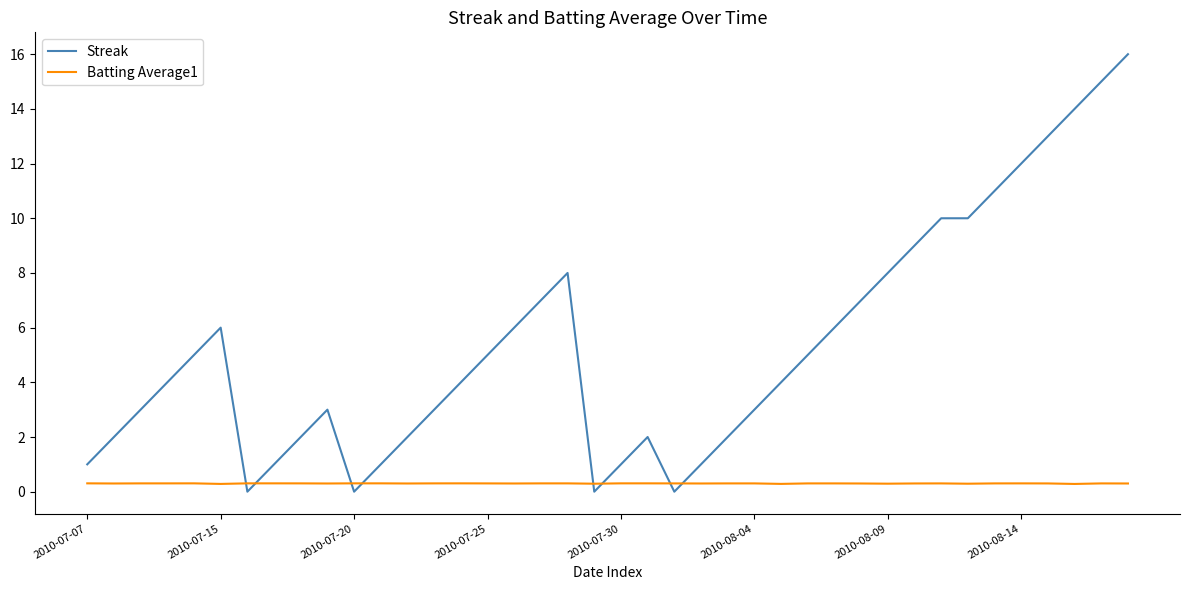

Which series has the largest total across all categories?

Streak